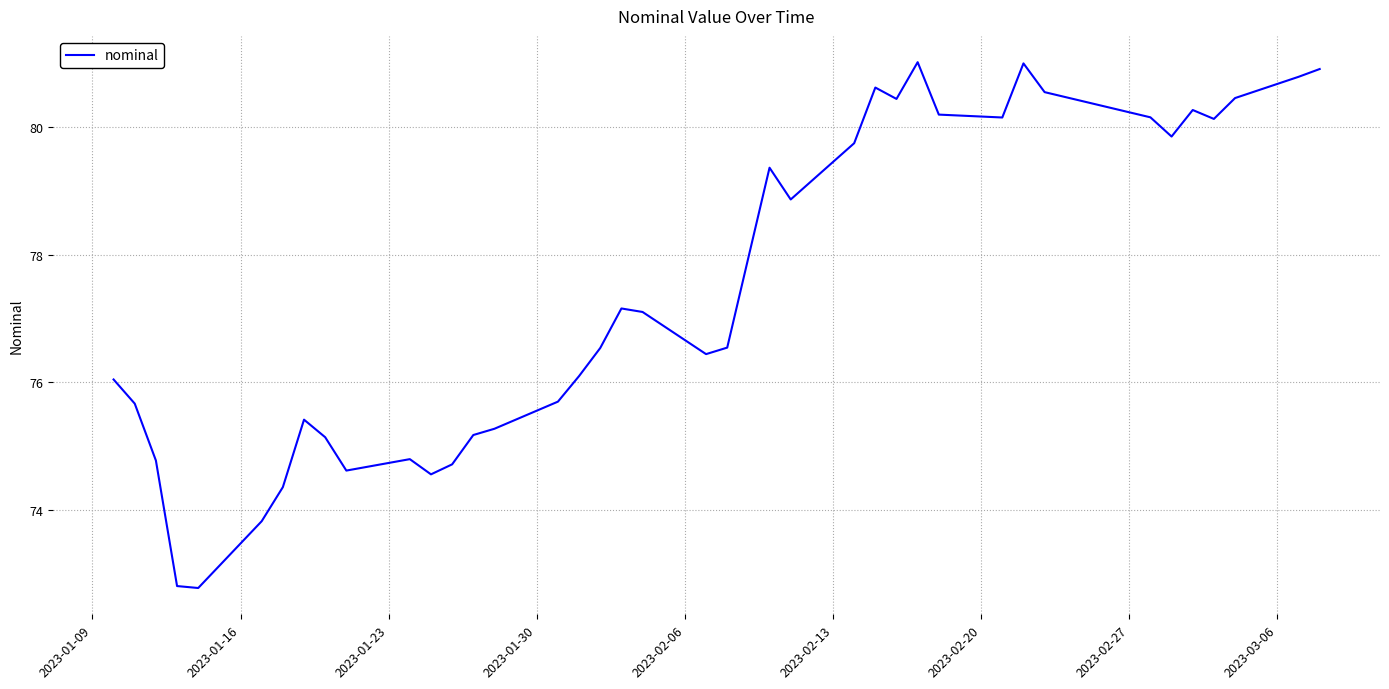

What is the difference between the maximum and minimum values?

8.2